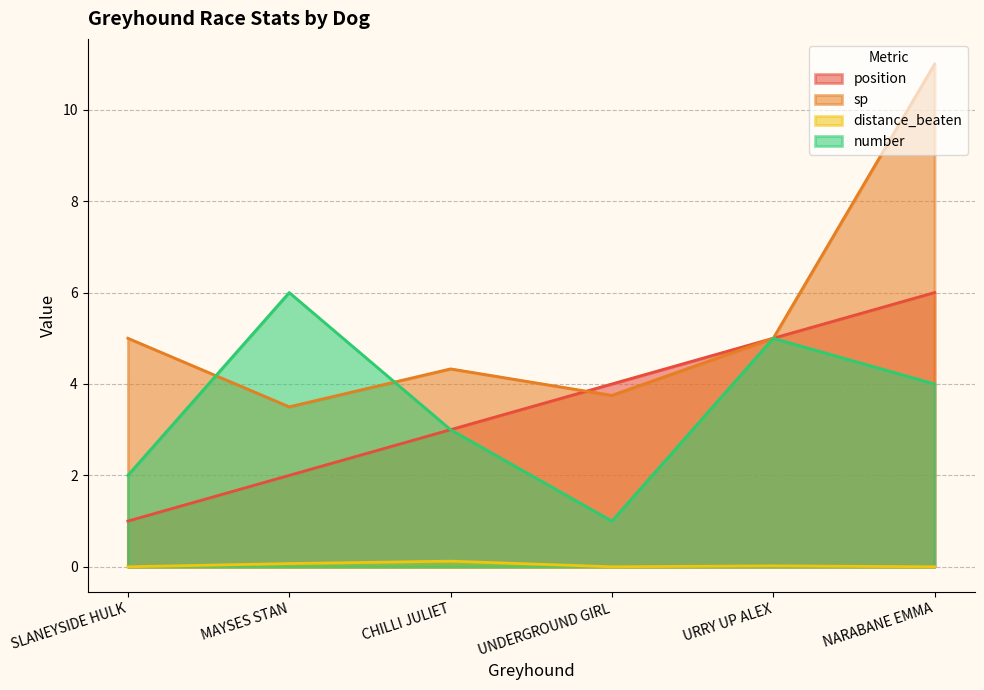

What is the value of the position point at the 6th from the left?

6.0